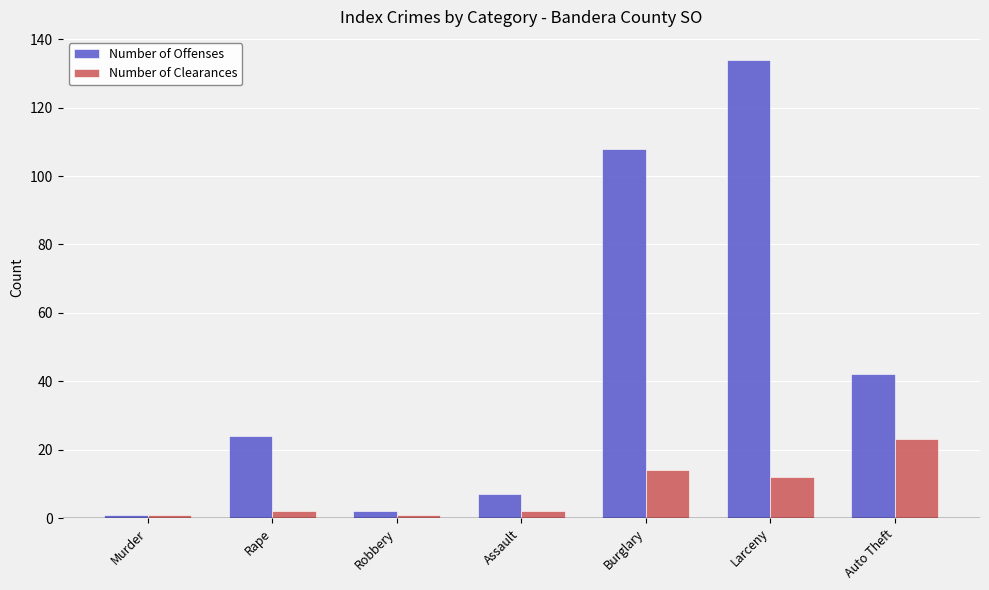

List the series in order of their overall mean, lowest first.

Number of Clearances, Number of Offenses